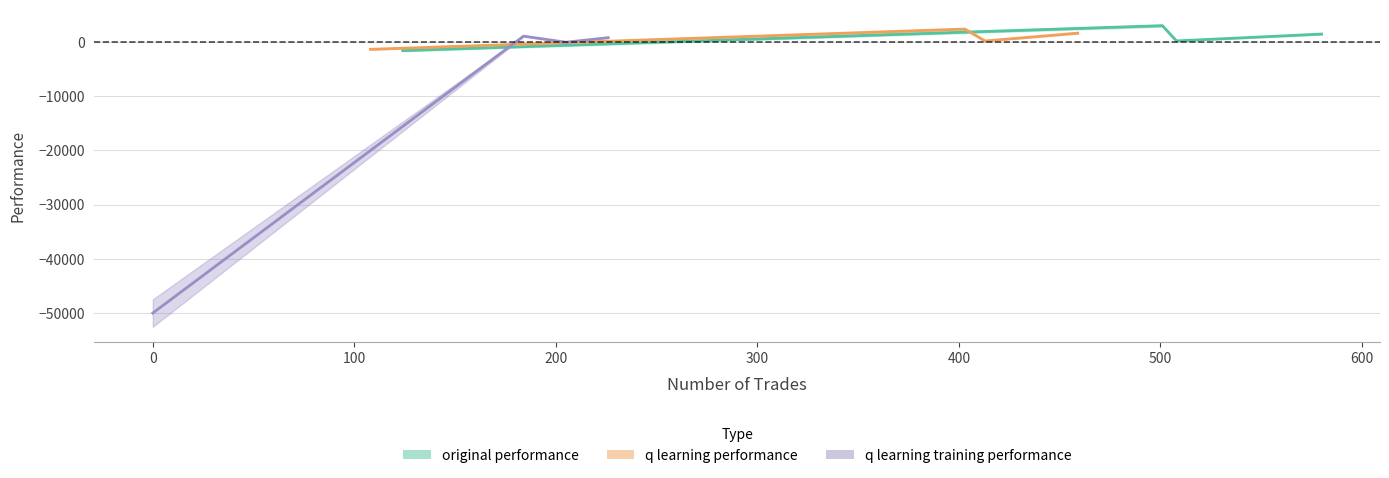

Is it true that q learning training performance equals -41.8 at 508?

False